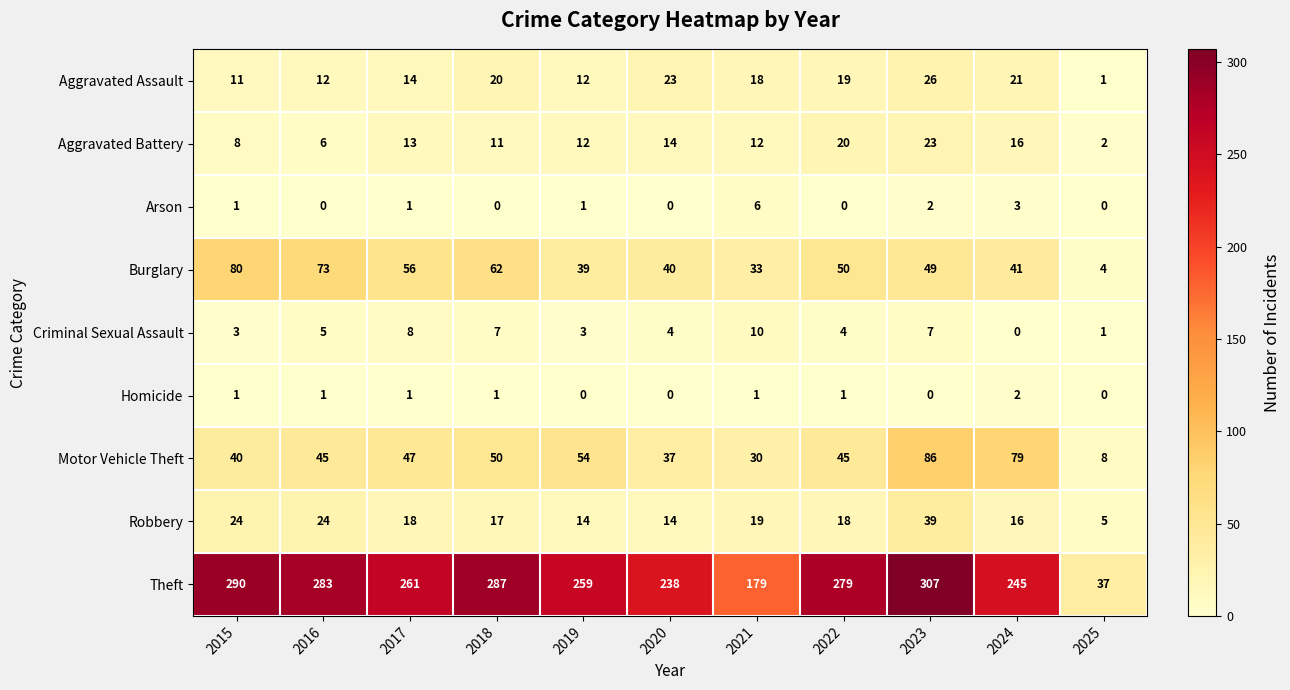

List the series in order of their peak value, highest first.

Theft, Motor Vehicle Theft, Burglary, Robbery, Aggravated Assault, Aggravated Battery, Criminal Sexual Assault, Arson, Homicide